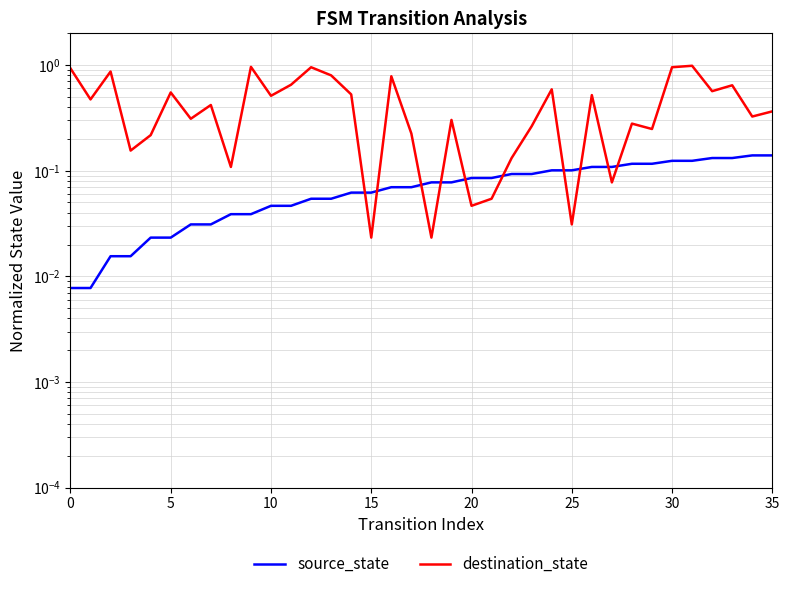

Is the value of destination_state at 35 greater than the value of source_state at 5?

Yes